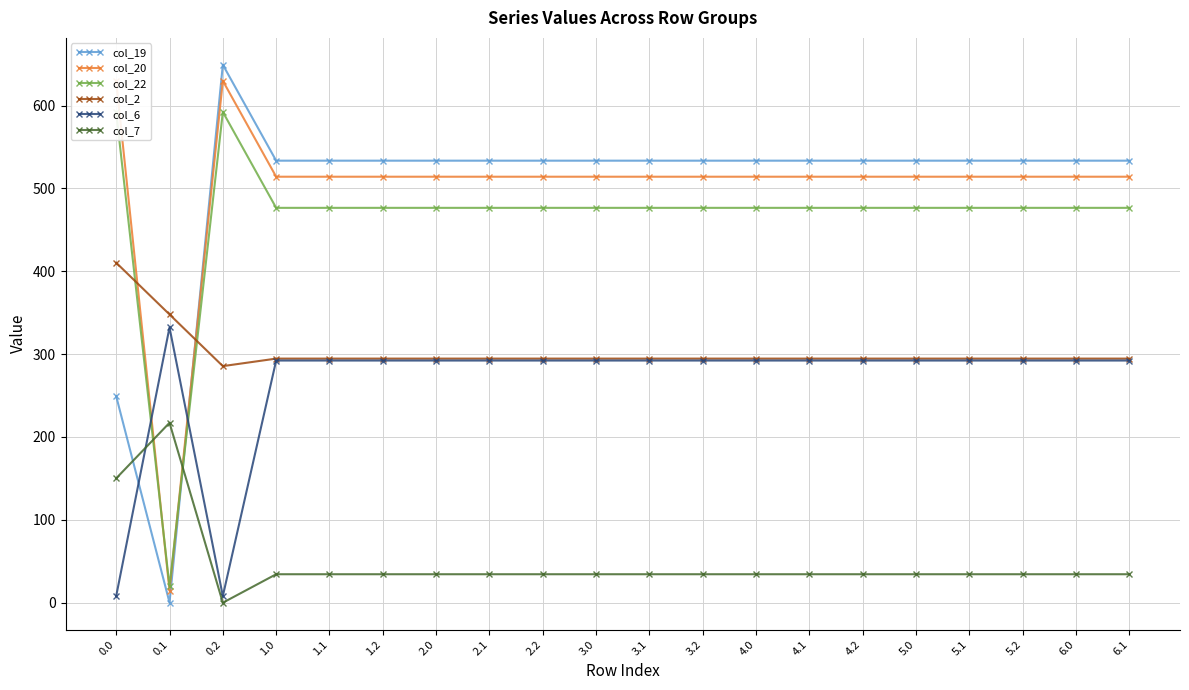

What value does the col_6 series have at 2.1?

292.3